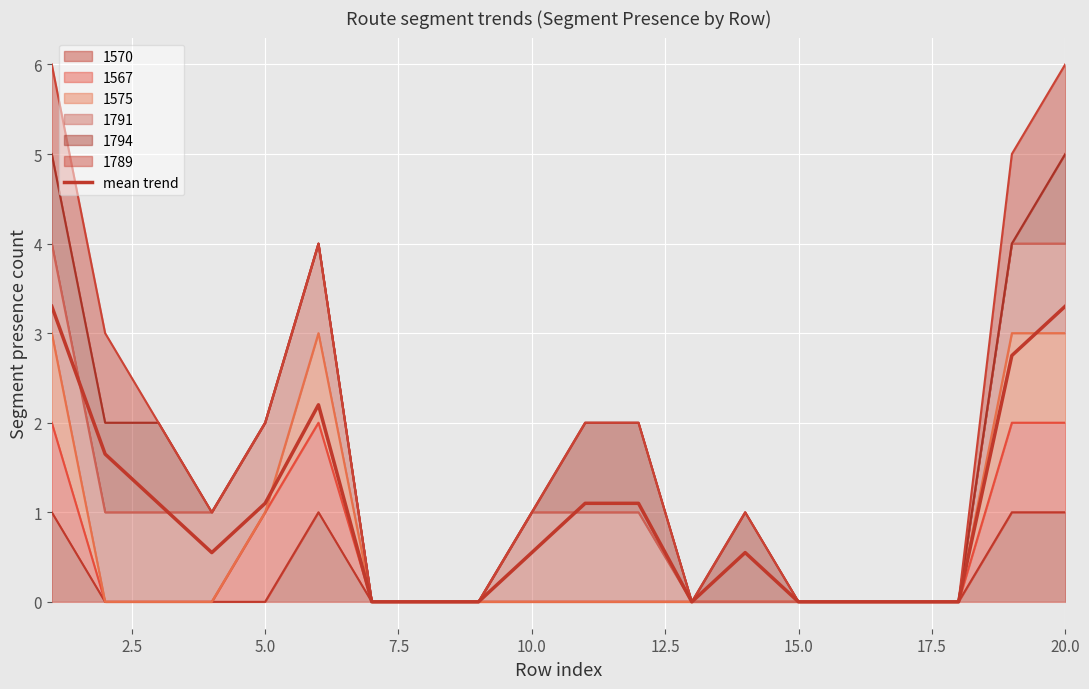

True or false: the data shows 0.6 at 2.5.

False